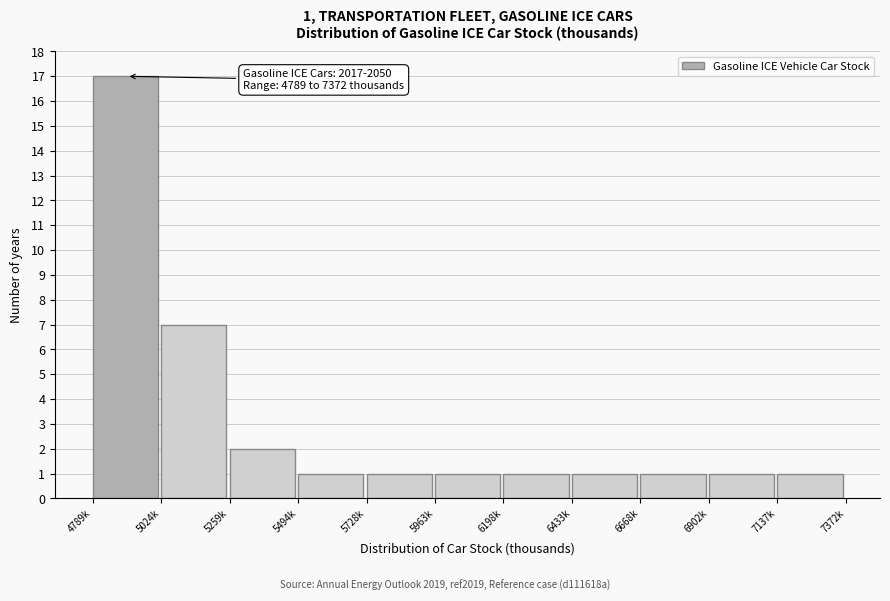

Reading right to left, extract all data points from this chart.

1	1	1	1	1	1	1	1	2	7	17